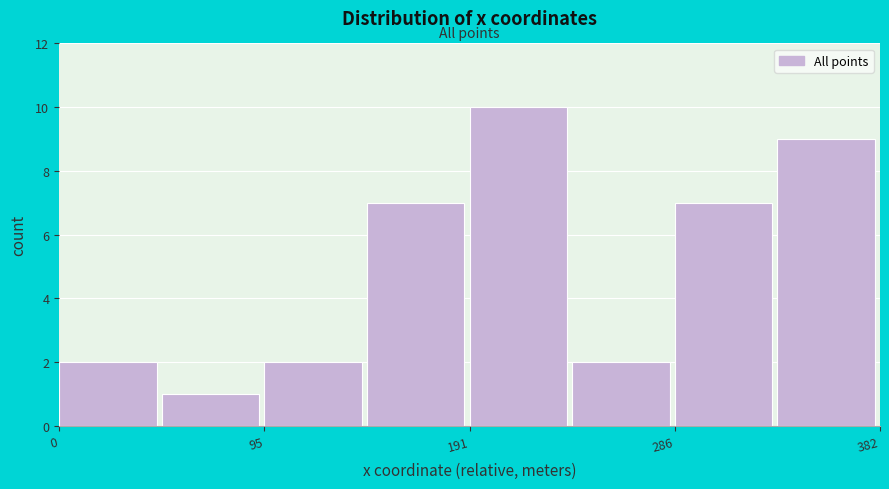

What is the height of the bar covering 290 to 330 on the x-axis? Neither the bar edges nor the heights are printed on the chart, so give them approximately, as read against the axes.

7